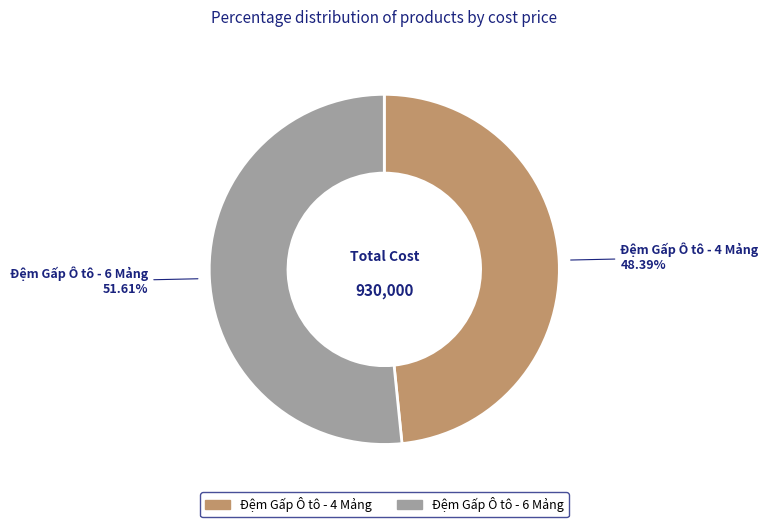

Which category has the smallest portion of the pie?

Đệm Gấp Ô tô - 4 Mảng